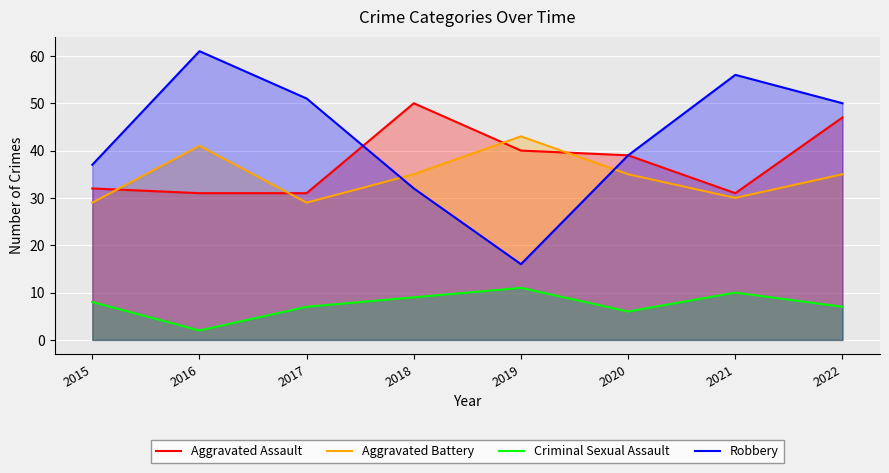

Reading right to left, list all the values displayed in this chart.

Aggravated Assault: 47	31	39	40	50	31	31	32
Aggravated Battery: 35	30	35	43	35	29	41	29
Criminal Sexual Assault: 7	10	6	11	9	7	2	8
Robbery: 50	56	39	16	32	51	61	37